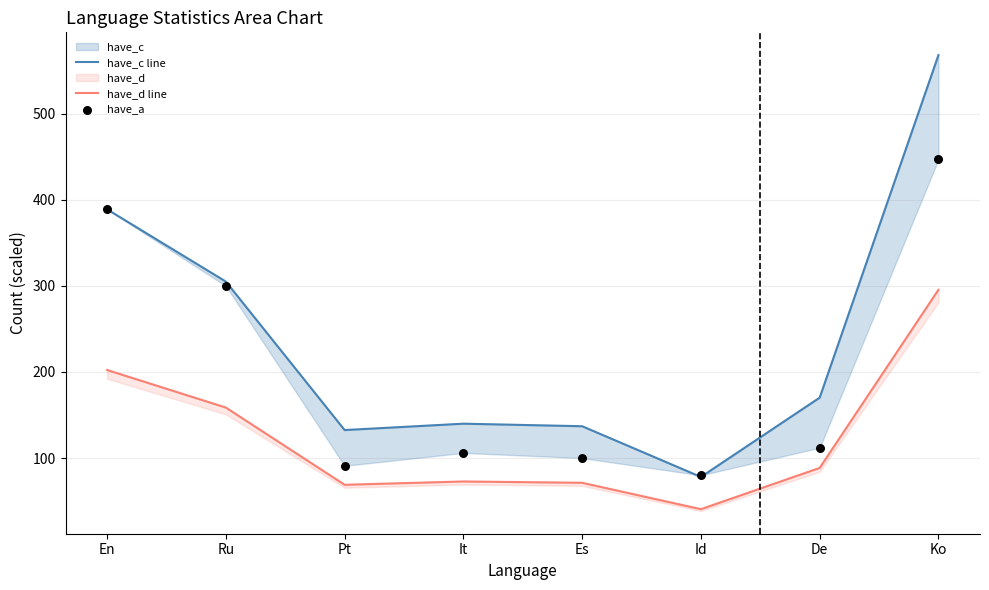

Which series contains the lowest Y value?

have_d line